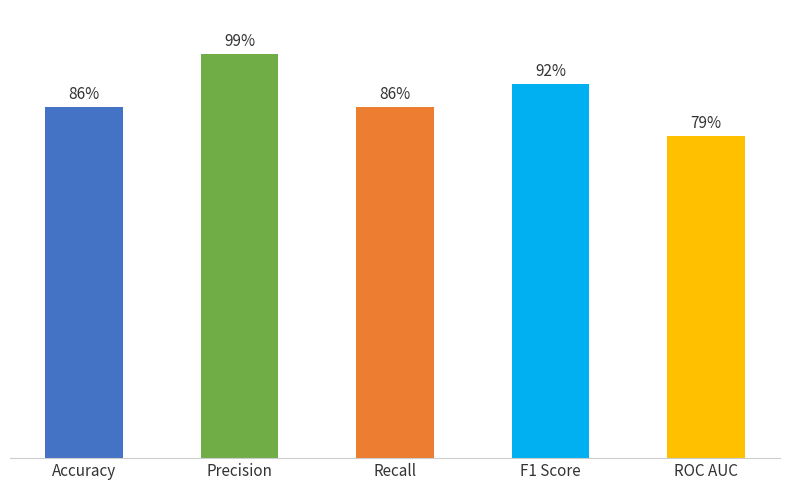

What is the sum of all values?

4.4